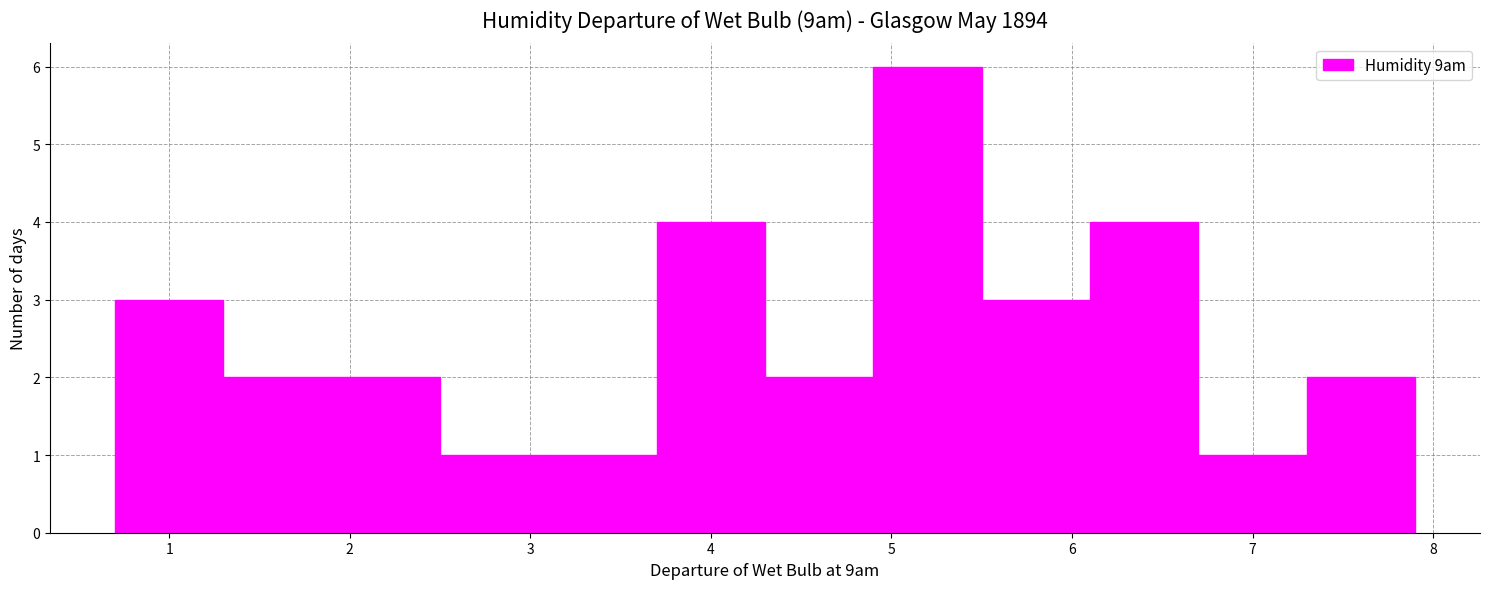

How tall is the bar that spans 1.3 to 1.9 on the x-axis? The values are not printed on the chart, so give them approximately, as read against the axis.

2